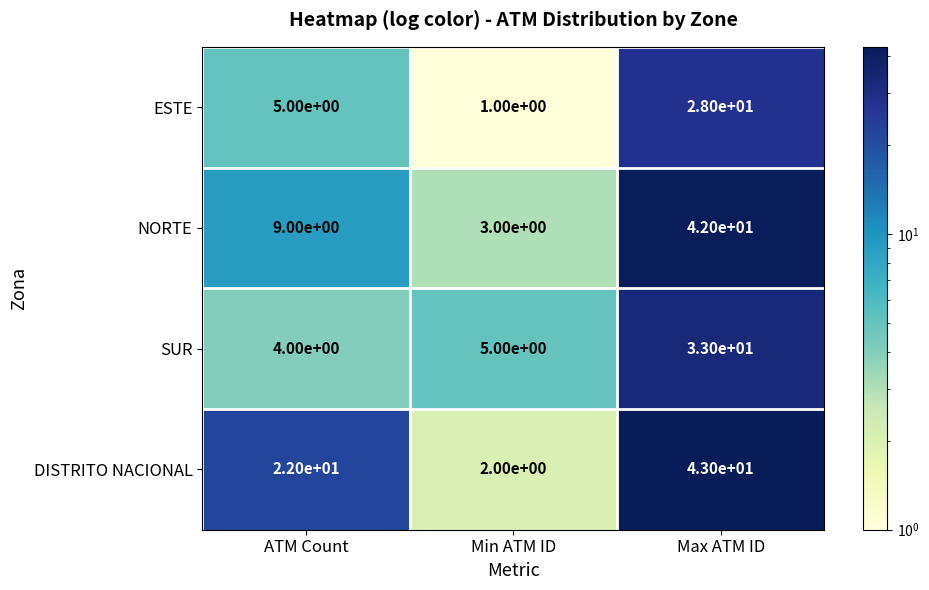

True or false: SUR has a value of 9 at Min ATM ID.

False